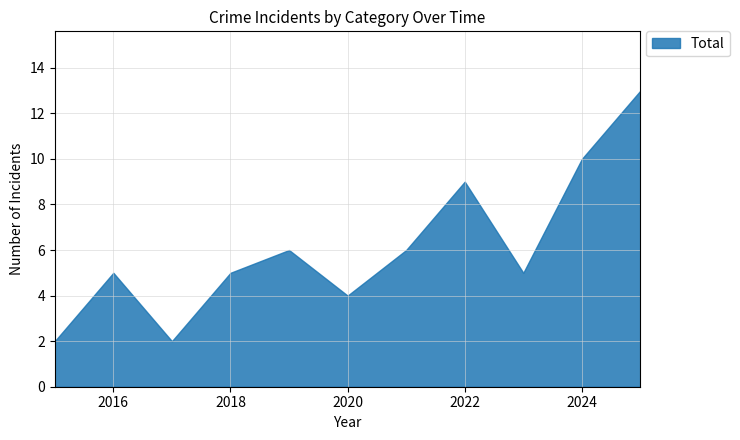

What is the maximum value shown in the chart?

13